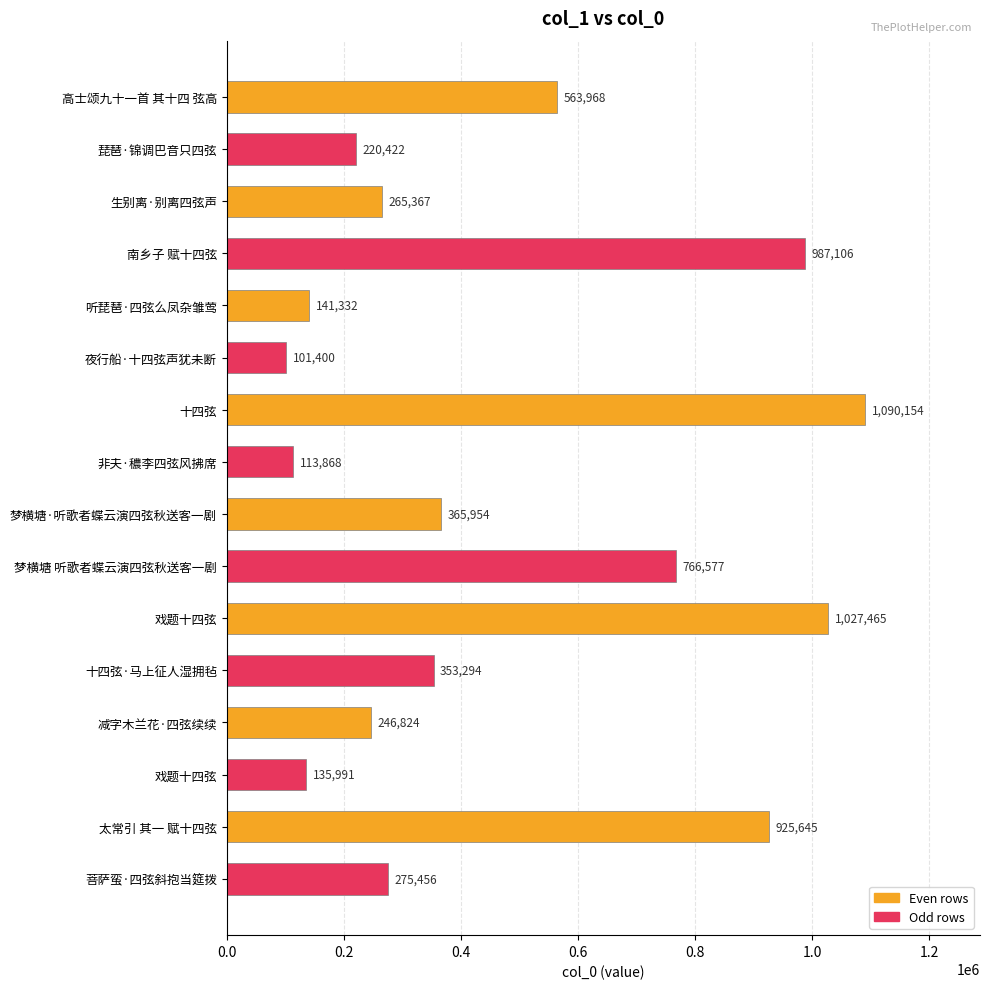

What is the greatest value displayed?

1090154